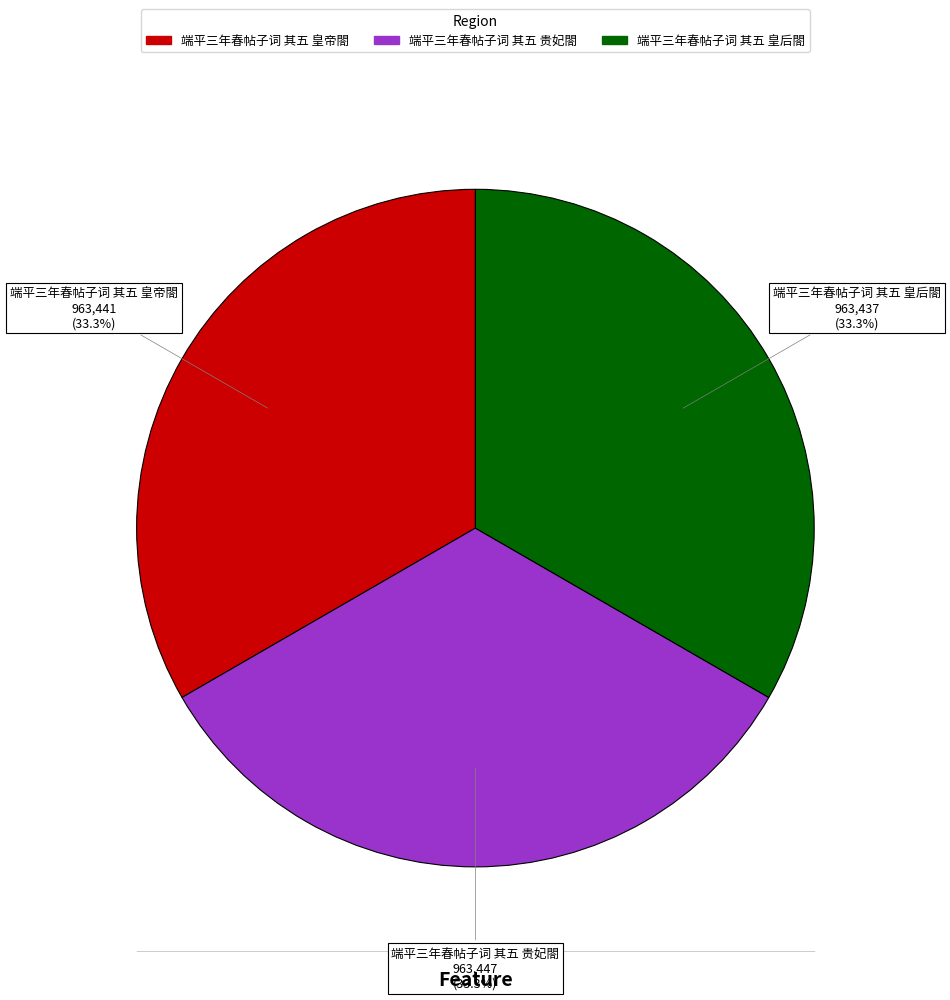

What percentage do 端平三年春帖子词 其五 贵妃閤 and 端平三年春帖子词 其五 皇帝閤 together represent?

66.7%